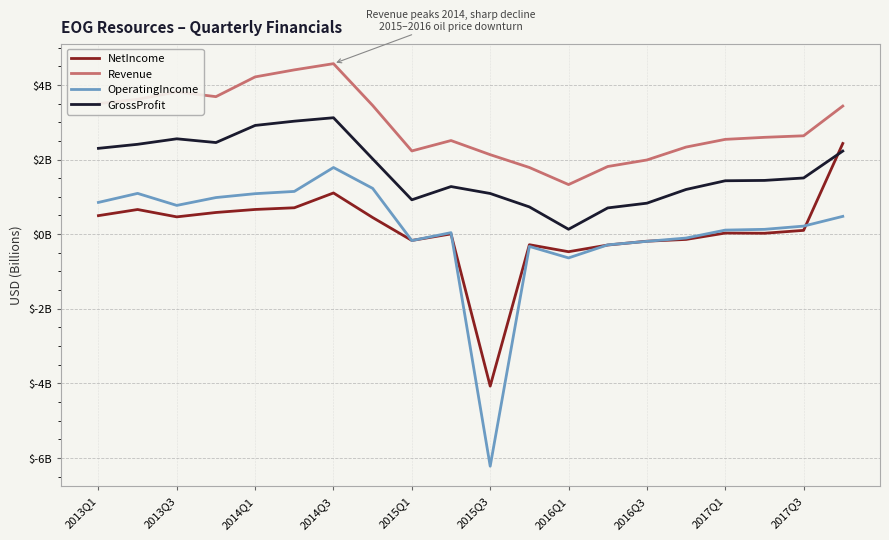

Which category has the lowest value across all series?

2015Q3